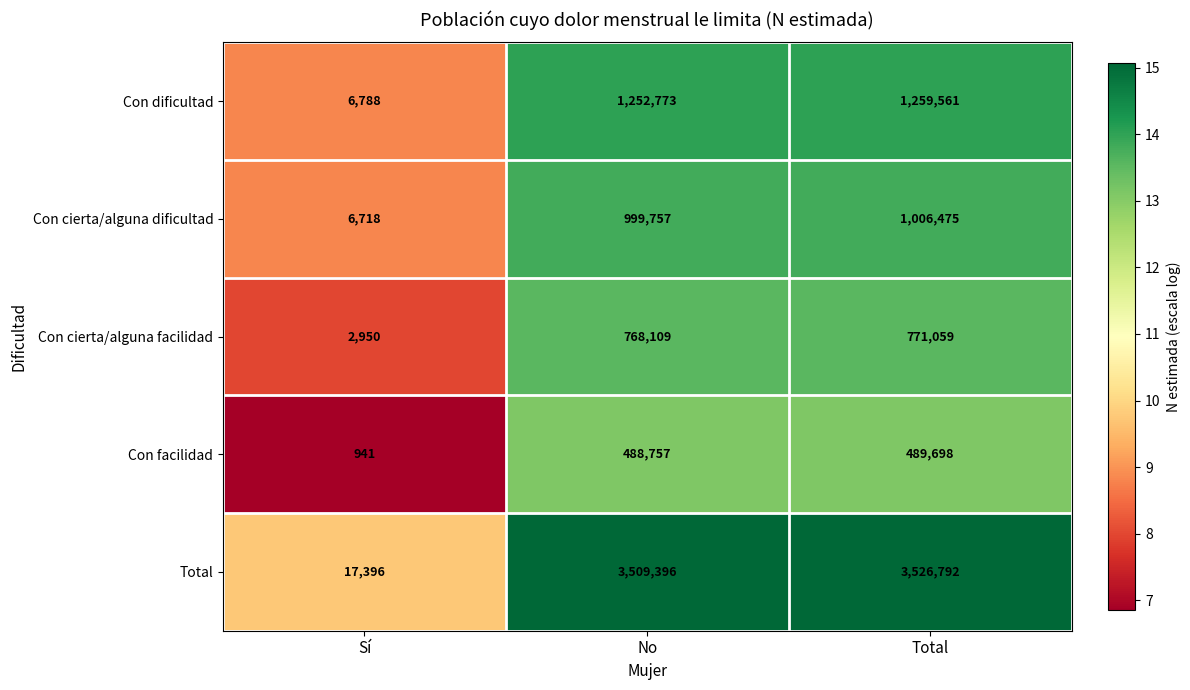

What is the difference between the highest and lowest values at Total?

3037094